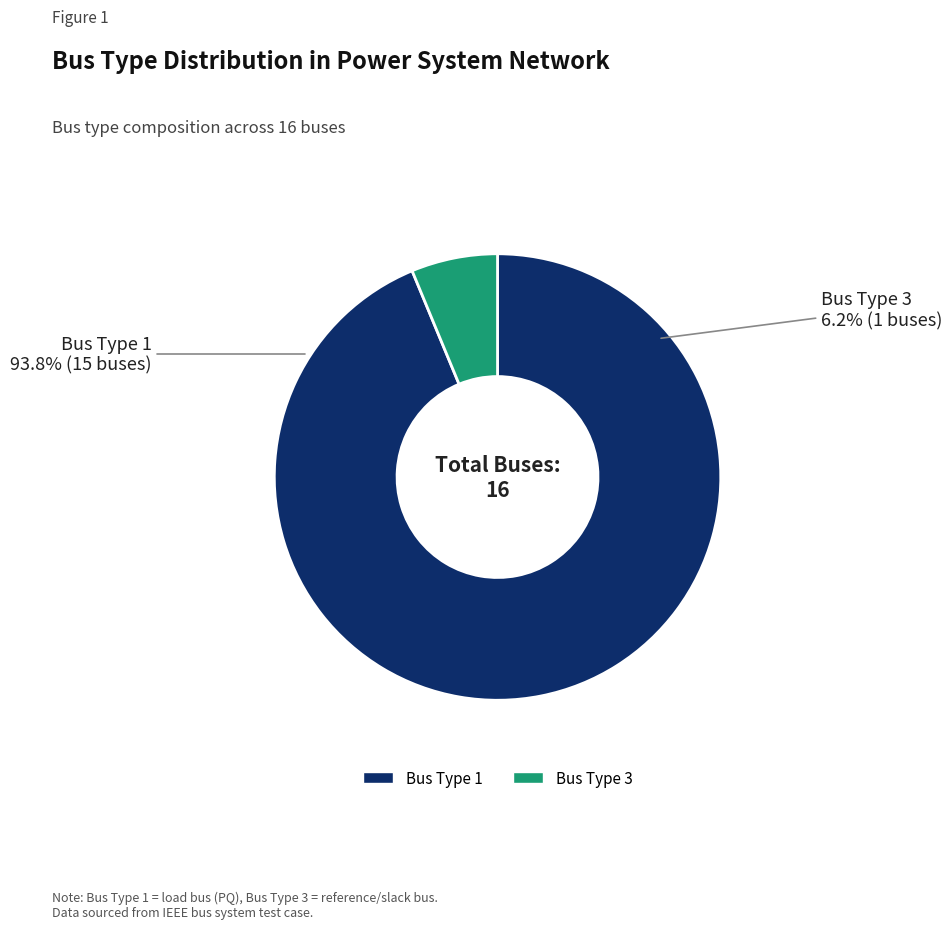

How many segments does this pie chart have?

2